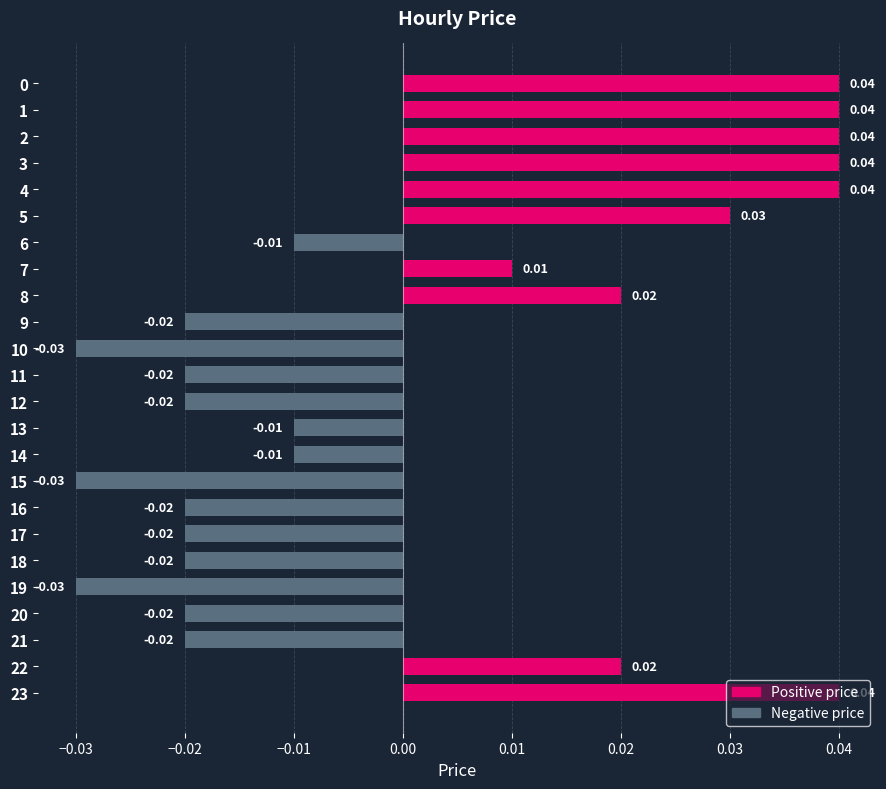

Which has a higher value, 20 or 3?

3